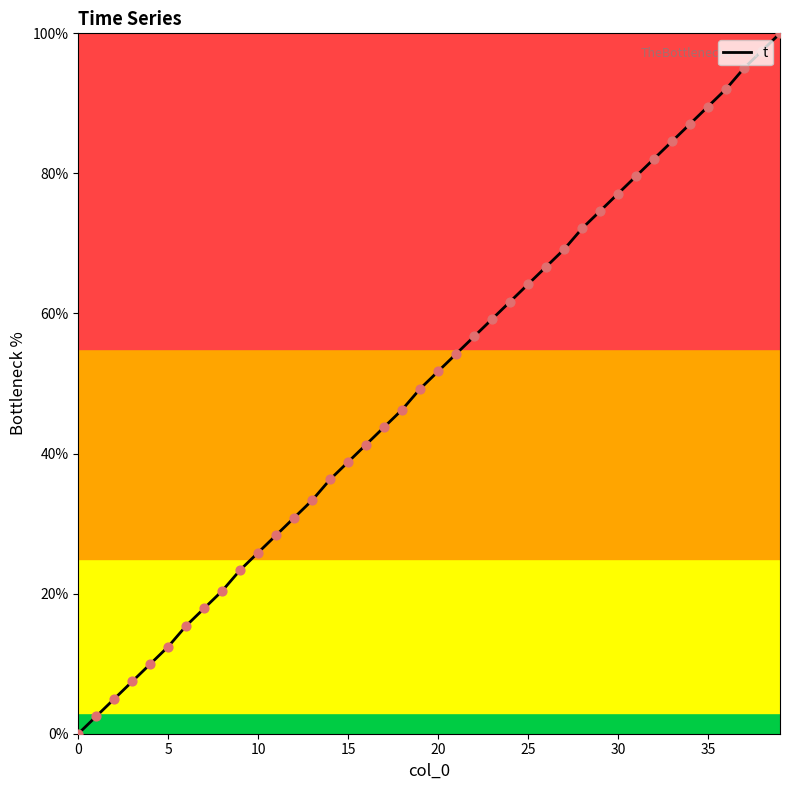

What is the difference between the maximum and minimum values?

100.0